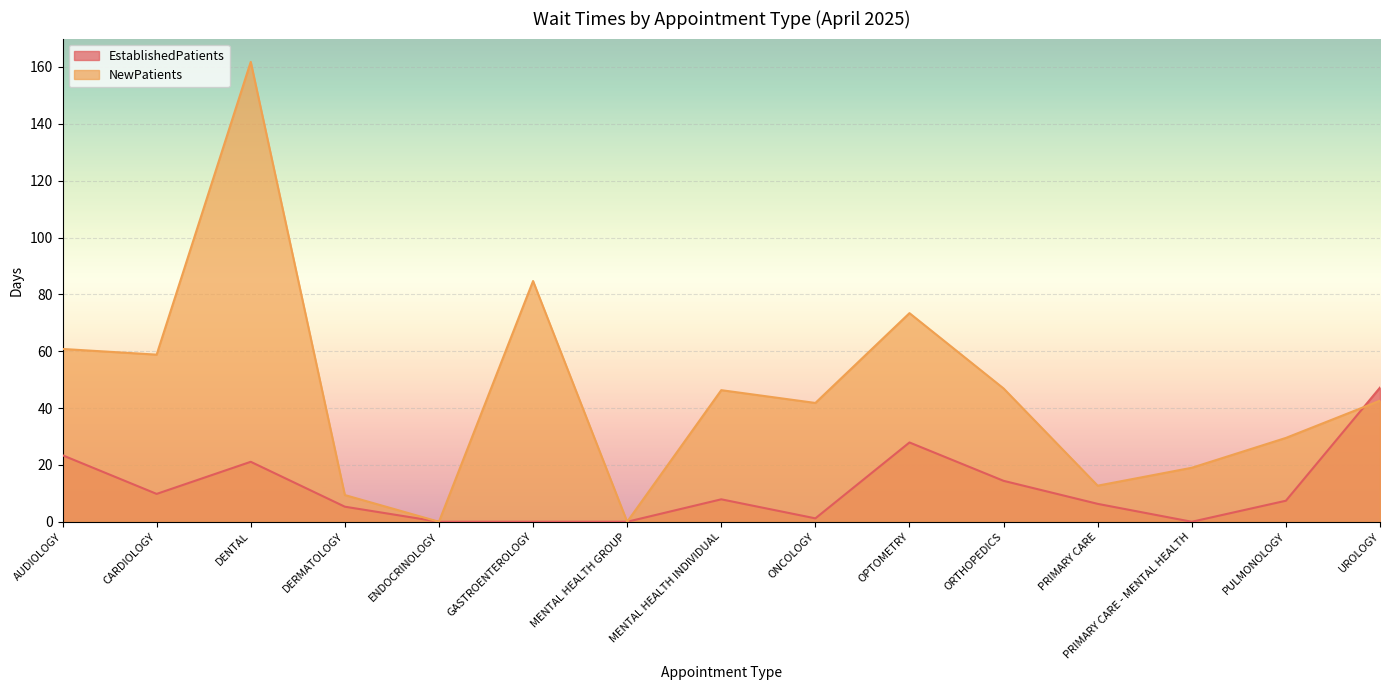

Is it true that EstablishedPatients equals 27.5 at GASTROENTEROLOGY?

False